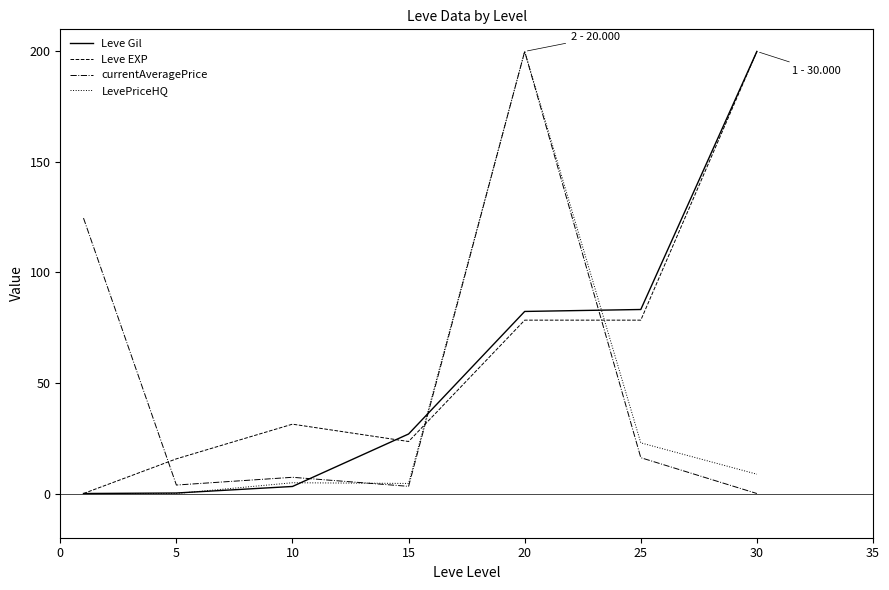

True or false: currentAveragePrice and Leve EXP intersect in this chart.

True